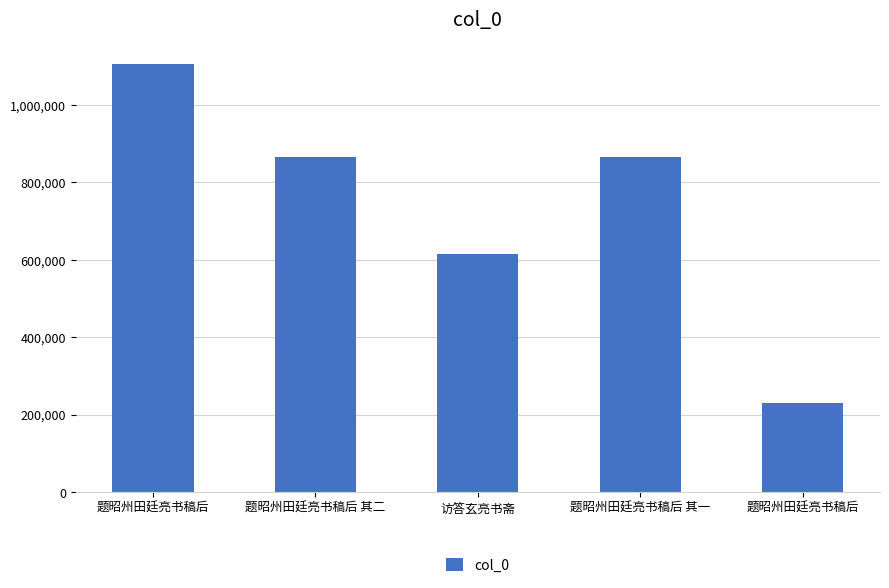

Are the bars horizontal?

No